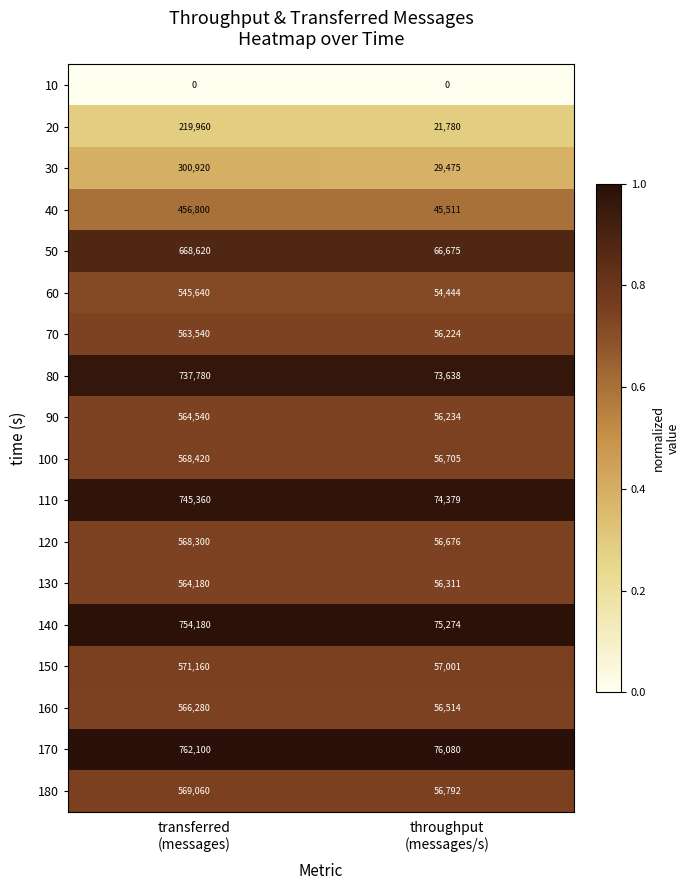

How many data points does each series have?

2